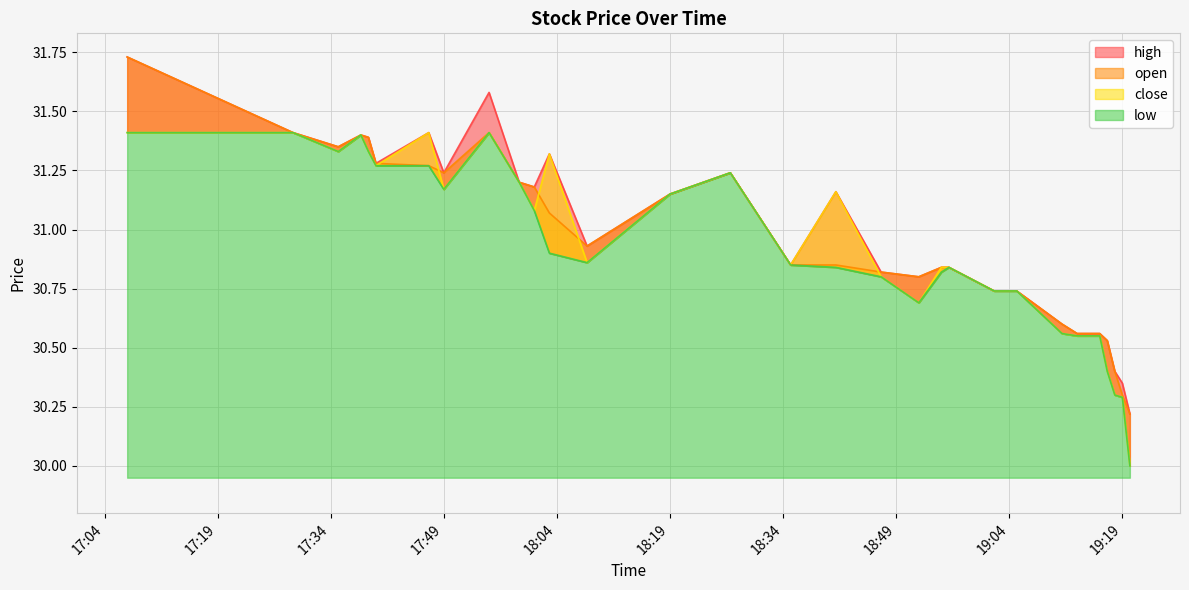

At which category is the sum across all series the highest?

2020-12-21 17:07:00